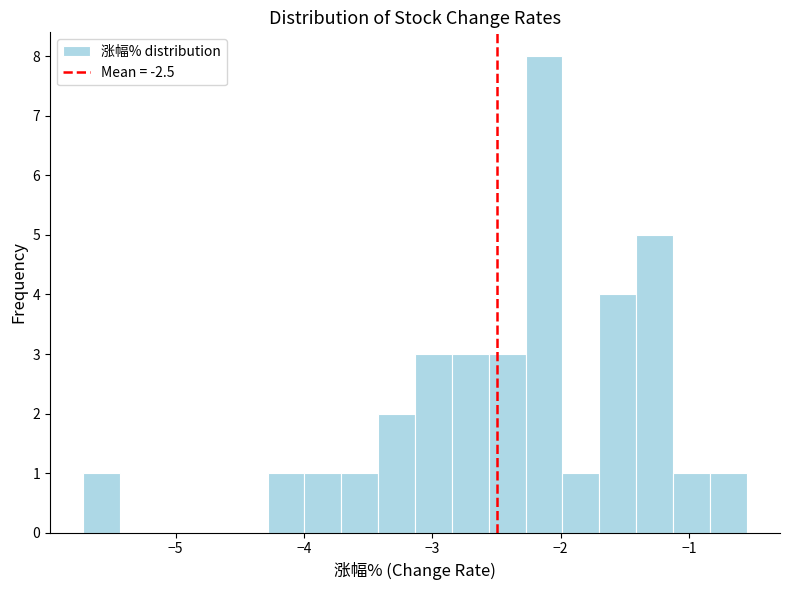

Read against the x-axis, roughly where is the centre of the tallest bar?

-2.1